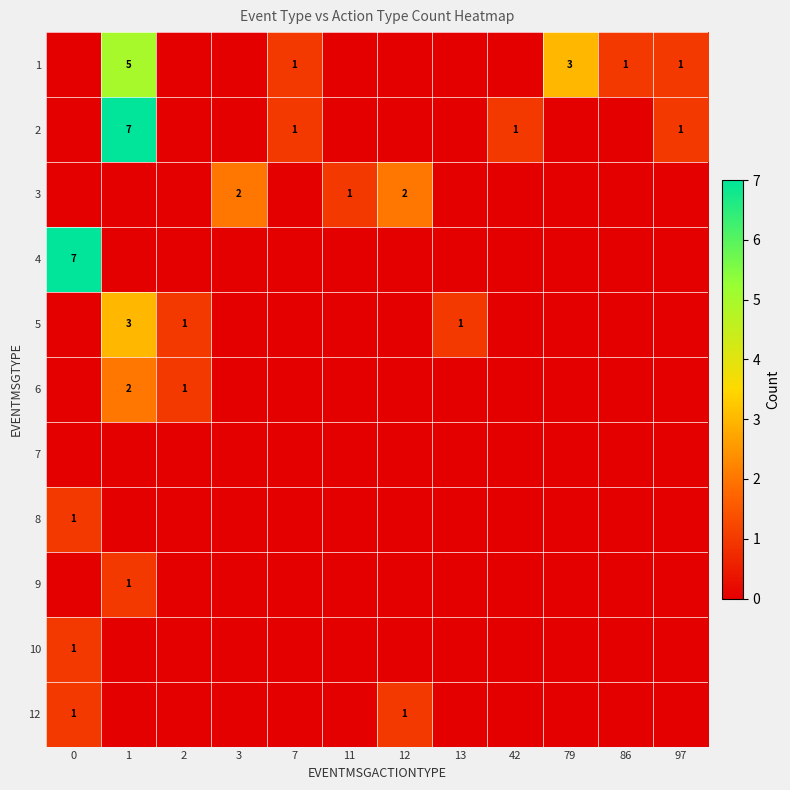

What is the spread (max minus min) of values at 86?

1